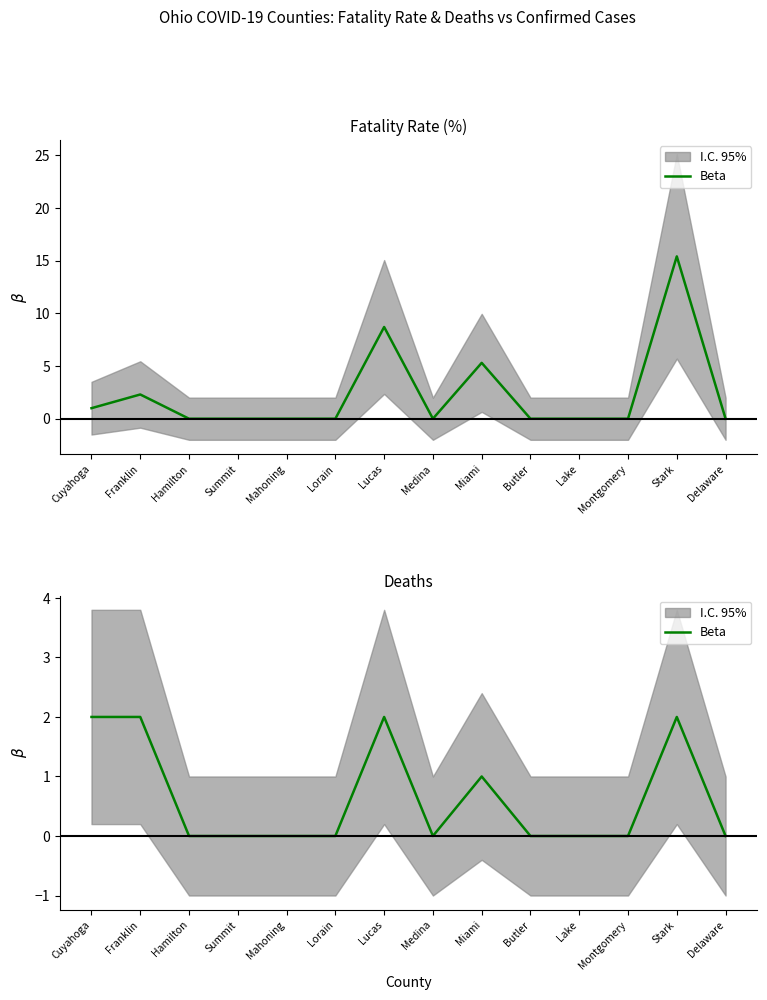

What is the value of the 2nd point from the left?

2